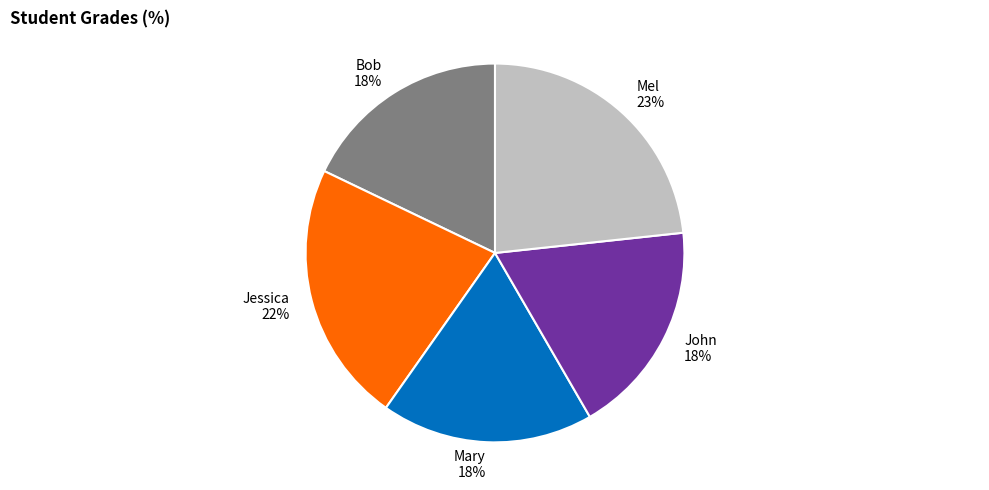

Approximately how many times larger is the value at Bob 18% compared to Mel 23%?

0.8